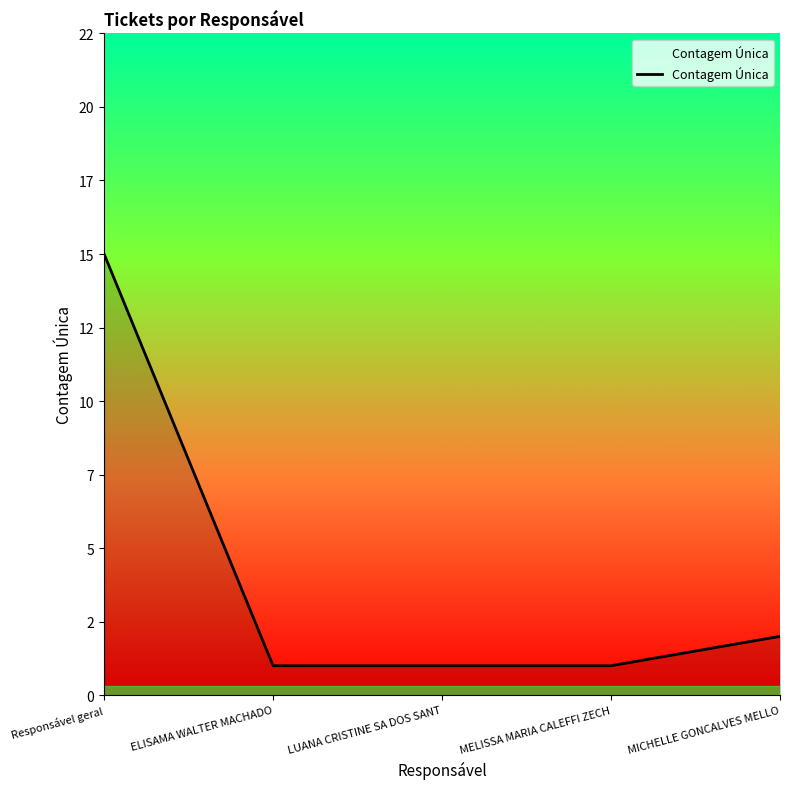

Is this an area chart (filled region under the line)?

Yes